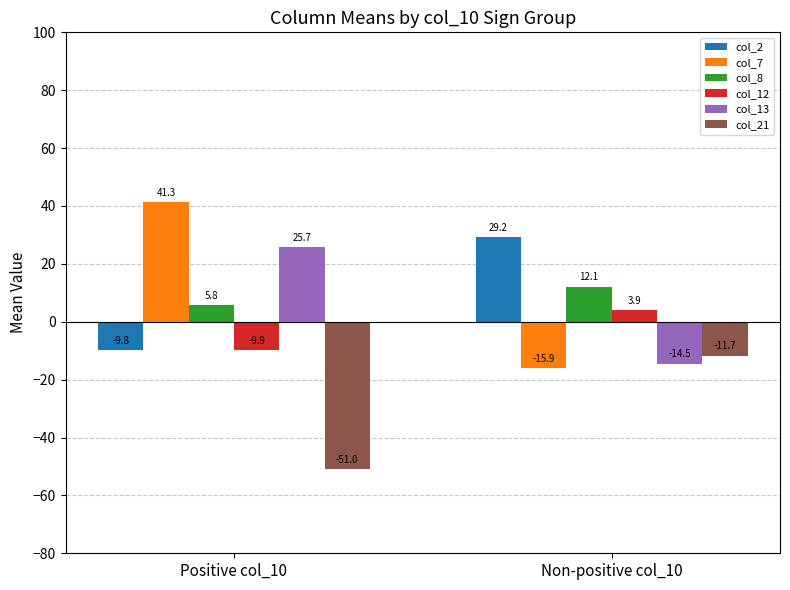

What is the value of the col_21 bar at the 1st from the left?

-51.0